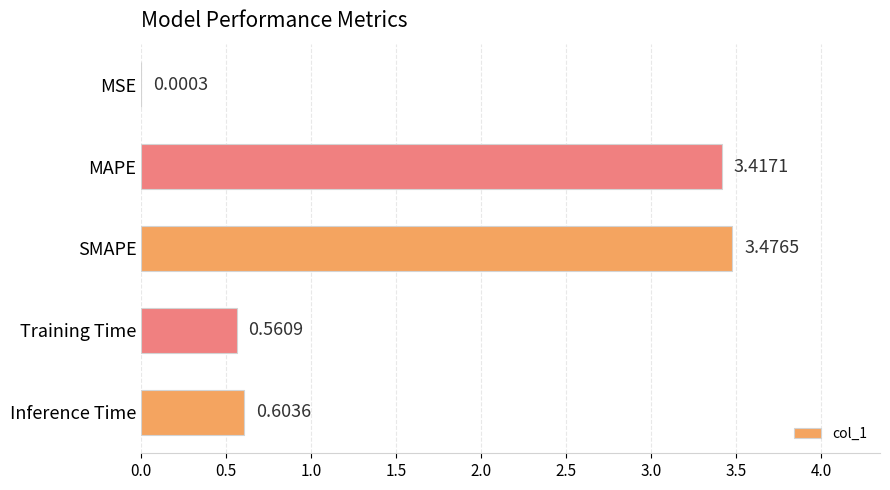

Where is the data nearest to the value 1?

Inference Time